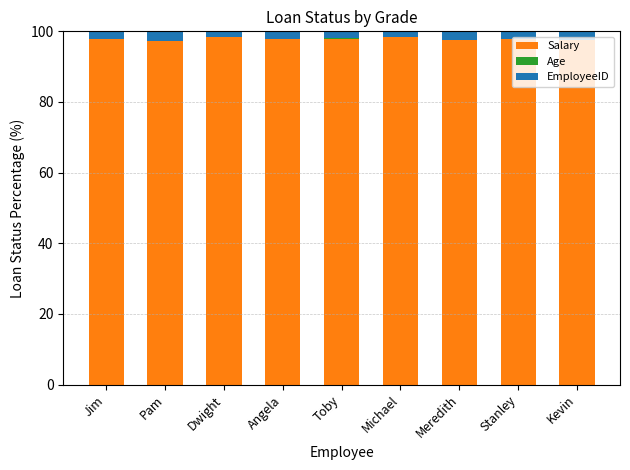

What is the sum of all Salary values?

880.6